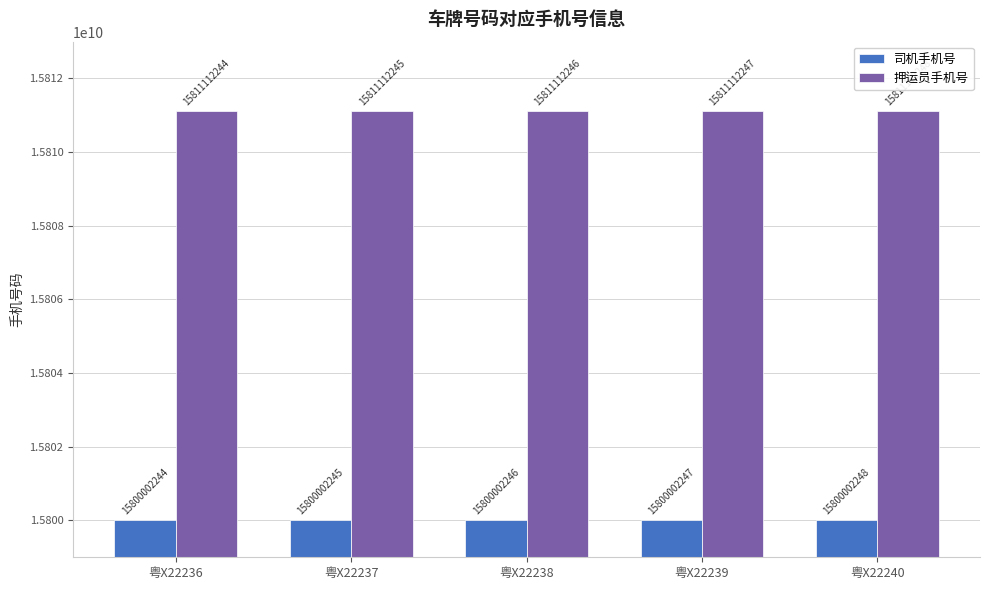

How many data points in 司机手机号 are less than 15800002246?

2